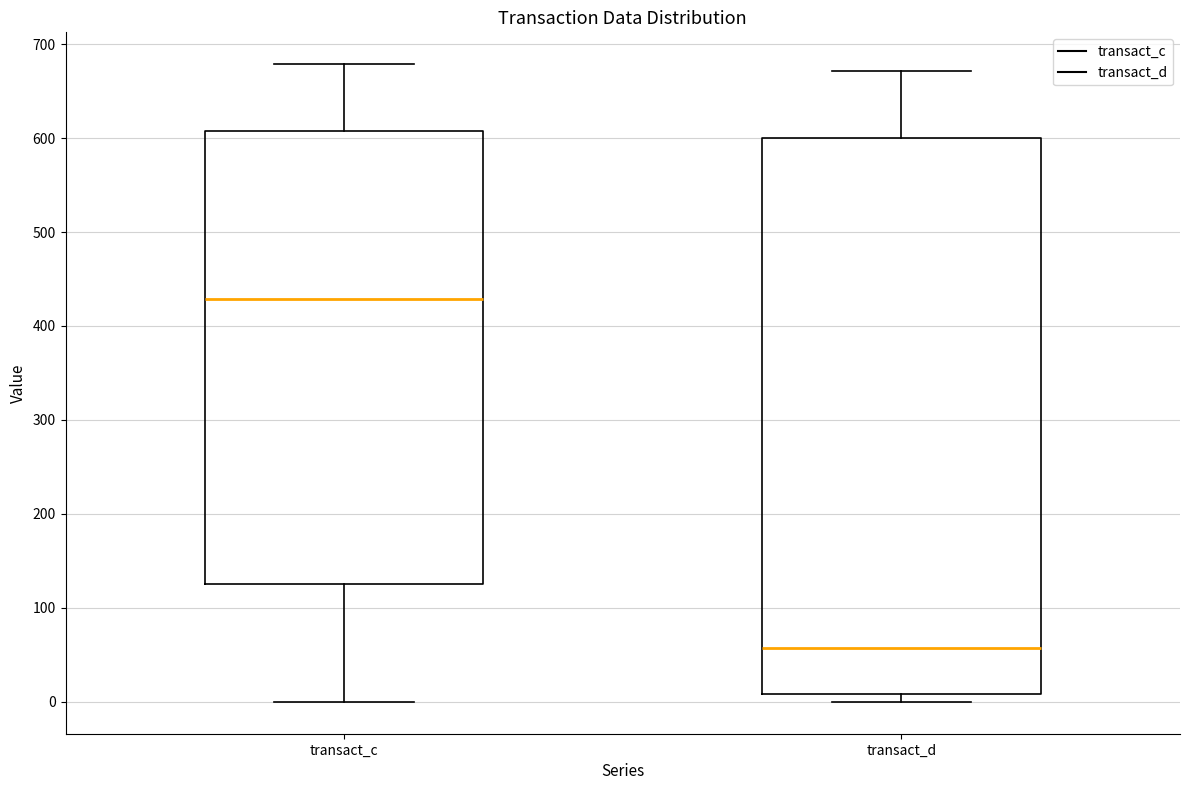

Reading left to right, transcribe this box plot: for each box, give where its median line is, the range the box spans, and where its two whiskers end, as read against the y-axis. The values are not printed on the chart, so give them approximately, as read against the axis.

transact_c: median 430, box 130 to 610, whiskers 0 to 680
transact_d: median 60, box 10 to 600, whiskers 0 to 670